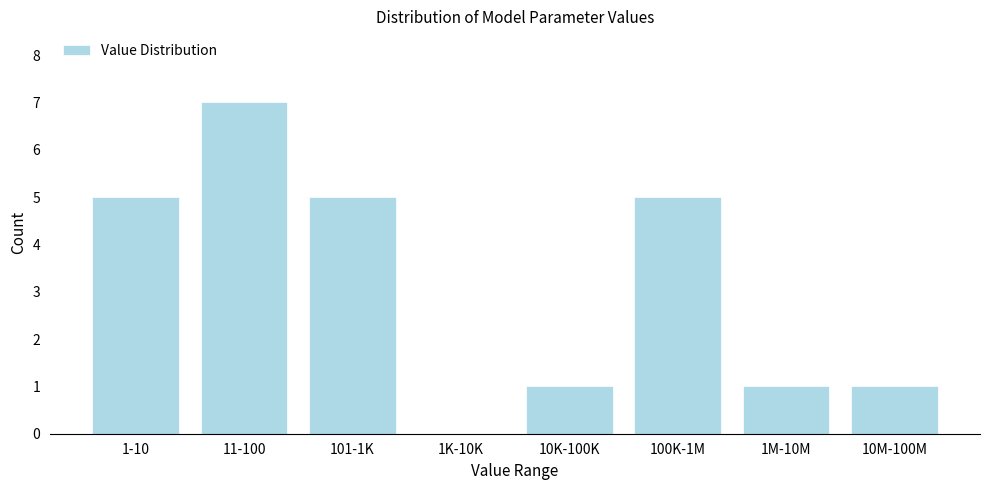

Reading left to right, what are all the values shown in this chart?

1-10=5	11-100=7	101-1K=5	1K-10K=0	10K-100K=1	100K-1M=5	1M-10M=1	10M-100M=1